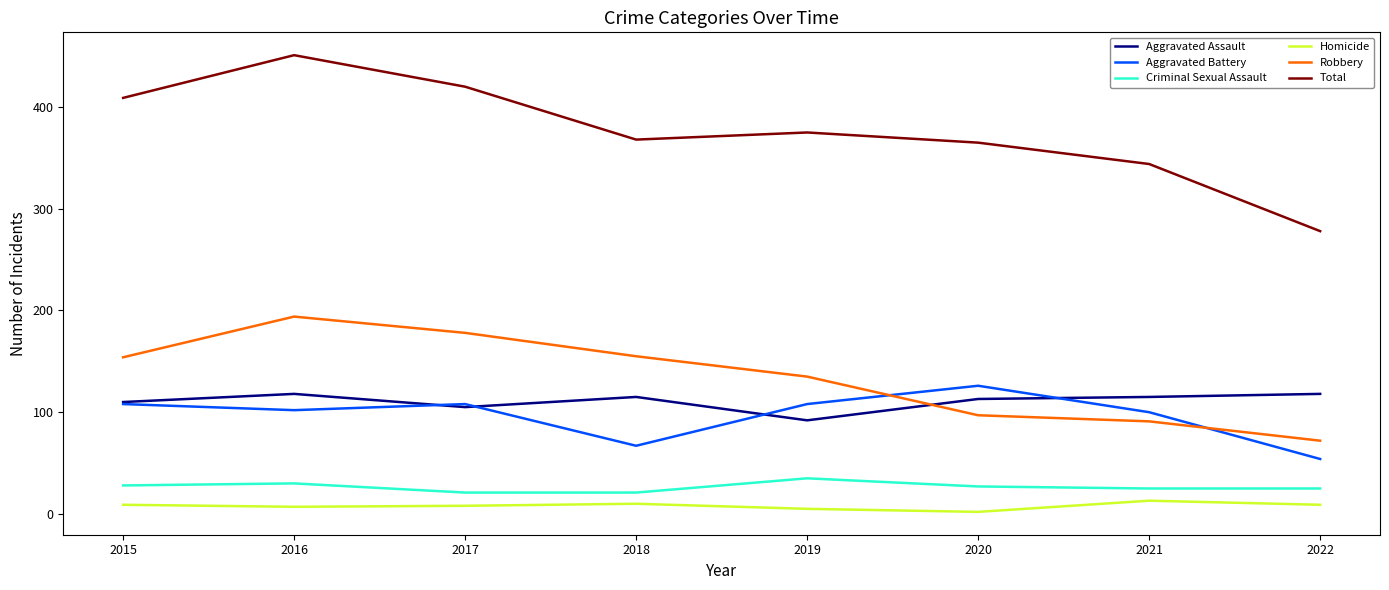

True or false: Homicide and Aggravated Assault cross at least once.

False